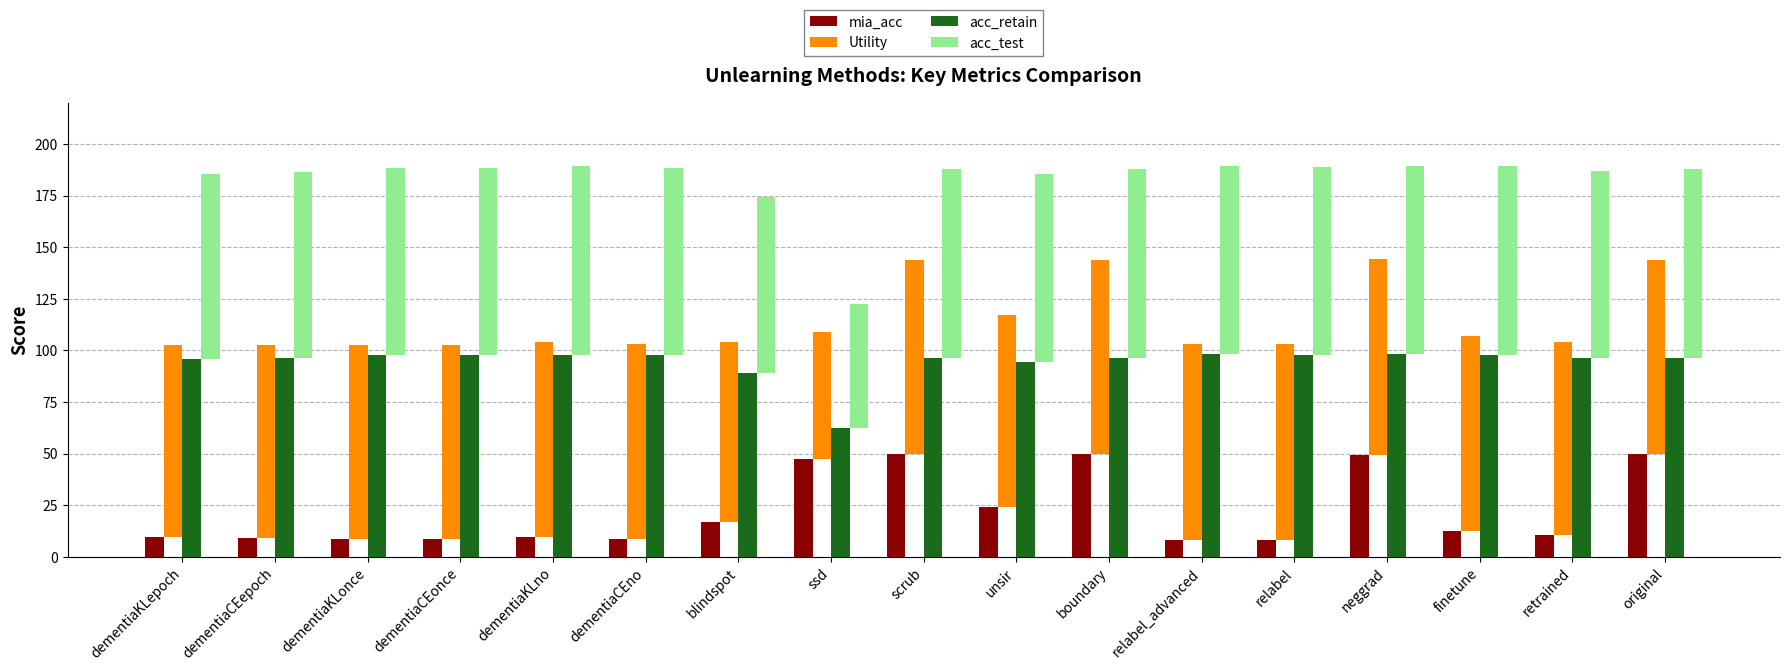

What is the total value across all series at neggrad?

333.6